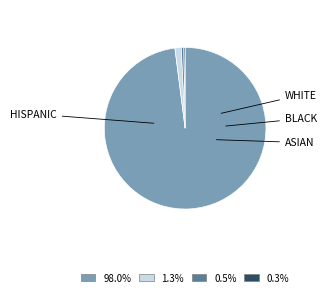

Is there any slice that represents more than half of the pie?

Yes